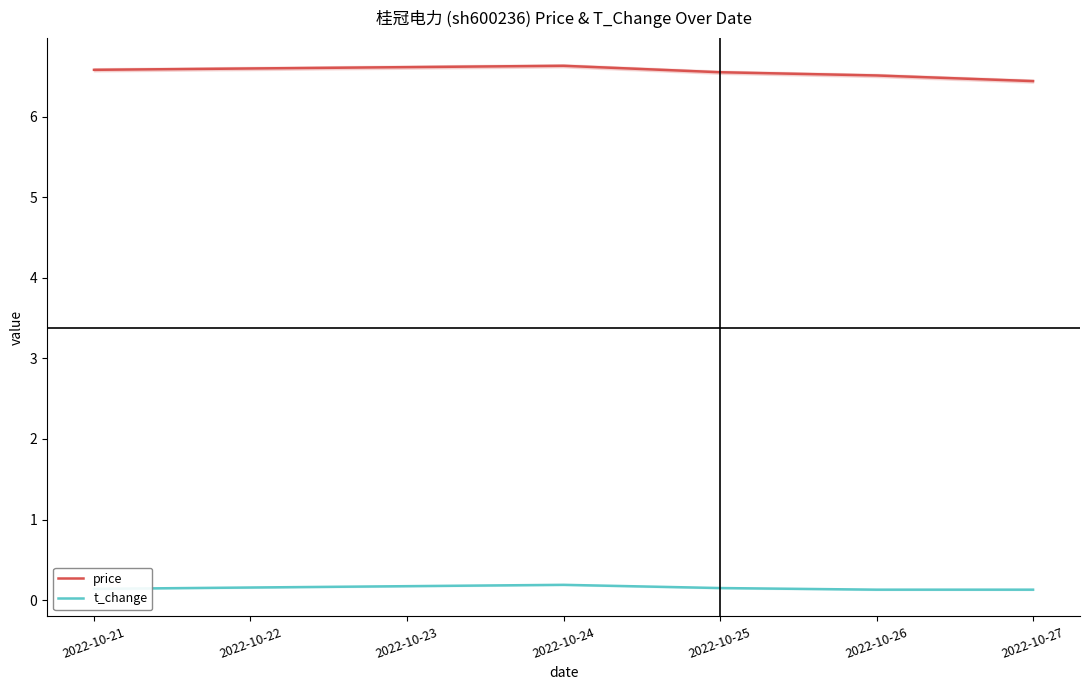

True or false: t_change and price intersect in this chart.

False